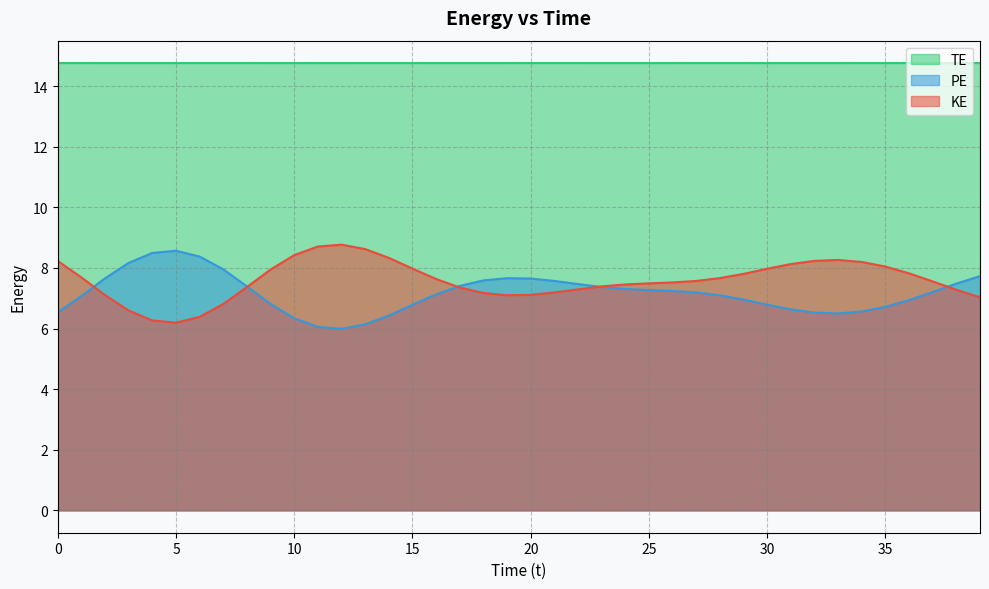

Which category has the lowest value in the PE series?

12